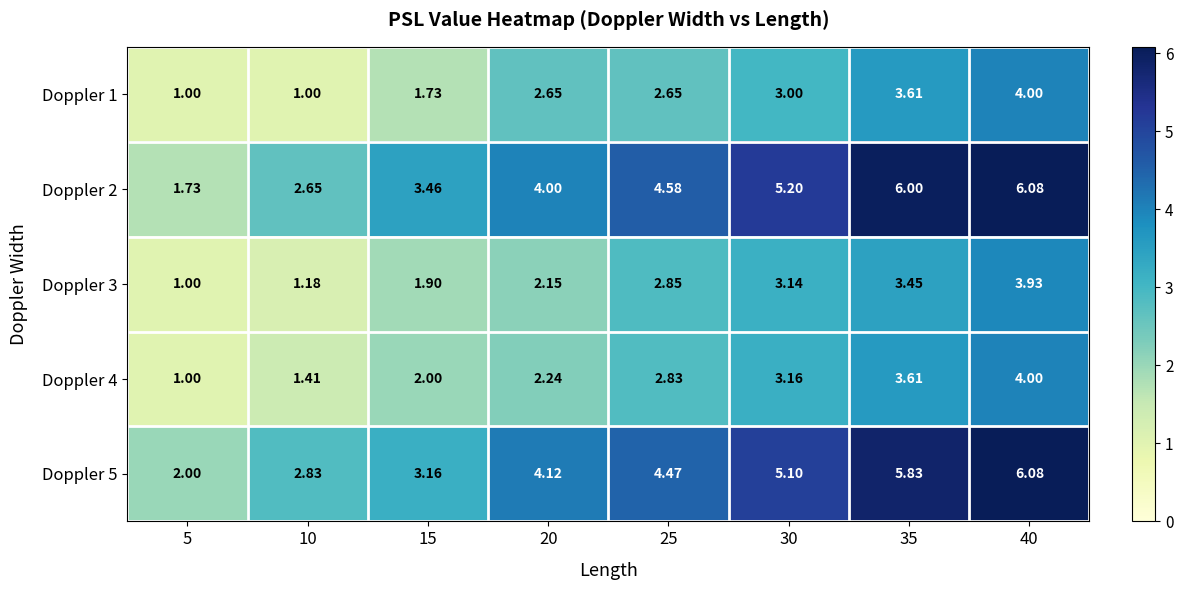

Is the value of Doppler 3 at 30 greater than the value of Doppler 4 at 5?

Yes